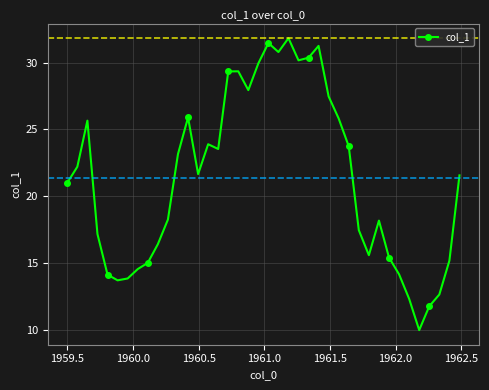

What is the difference between the second highest and minimum values?

21.5